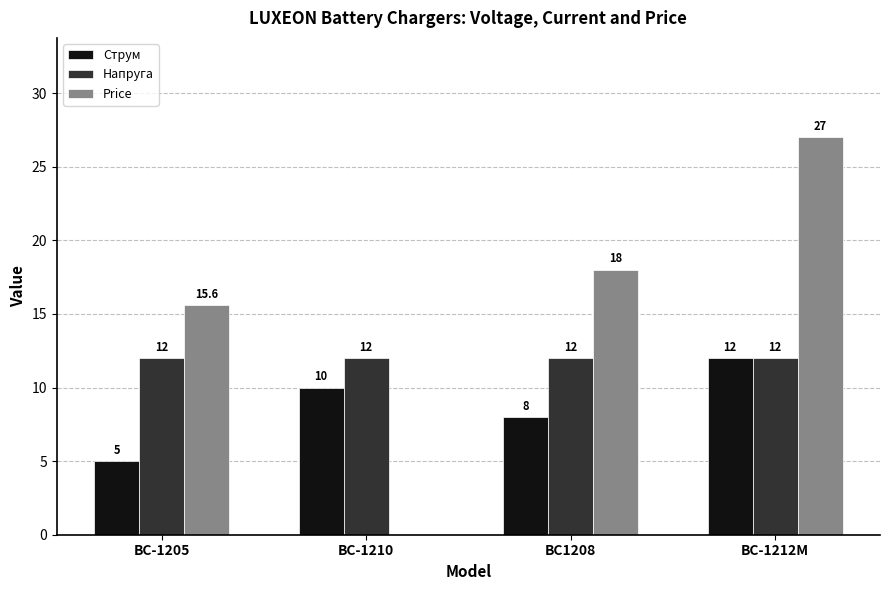

Is it true that Струм equals 10.0 at BC-1210?

True